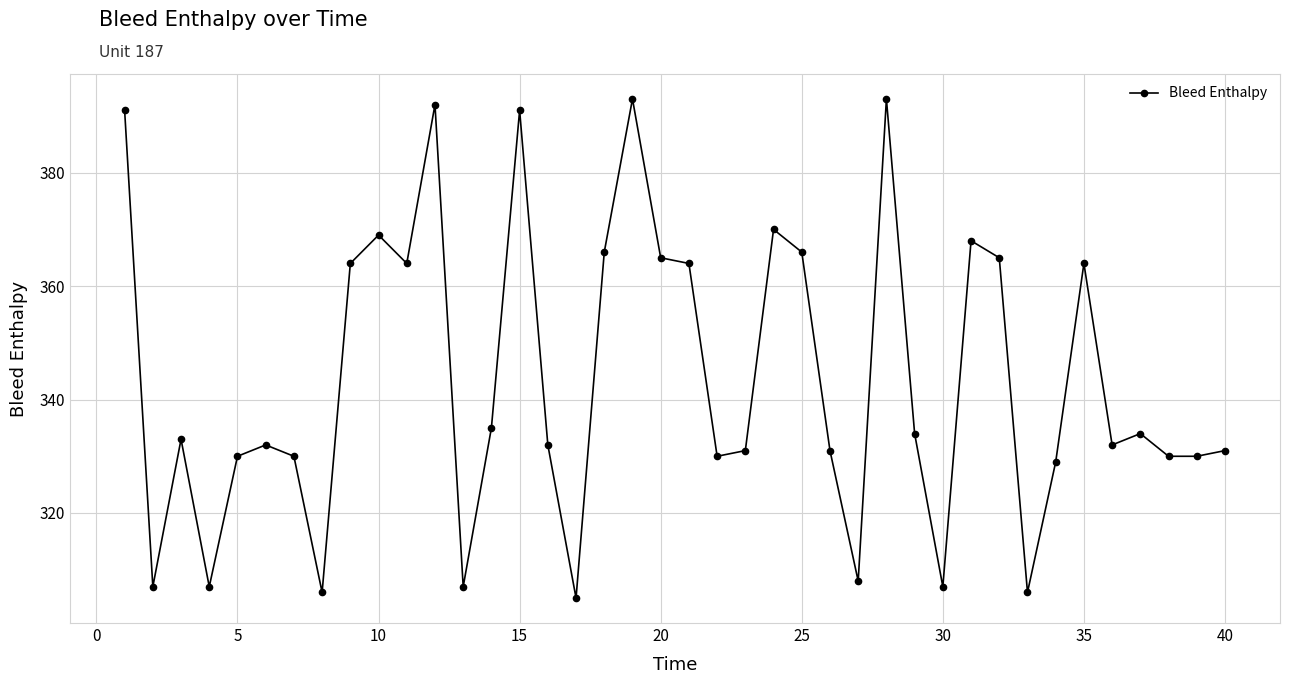

True or false: there are more than 0 points higher than both neighbors.

True